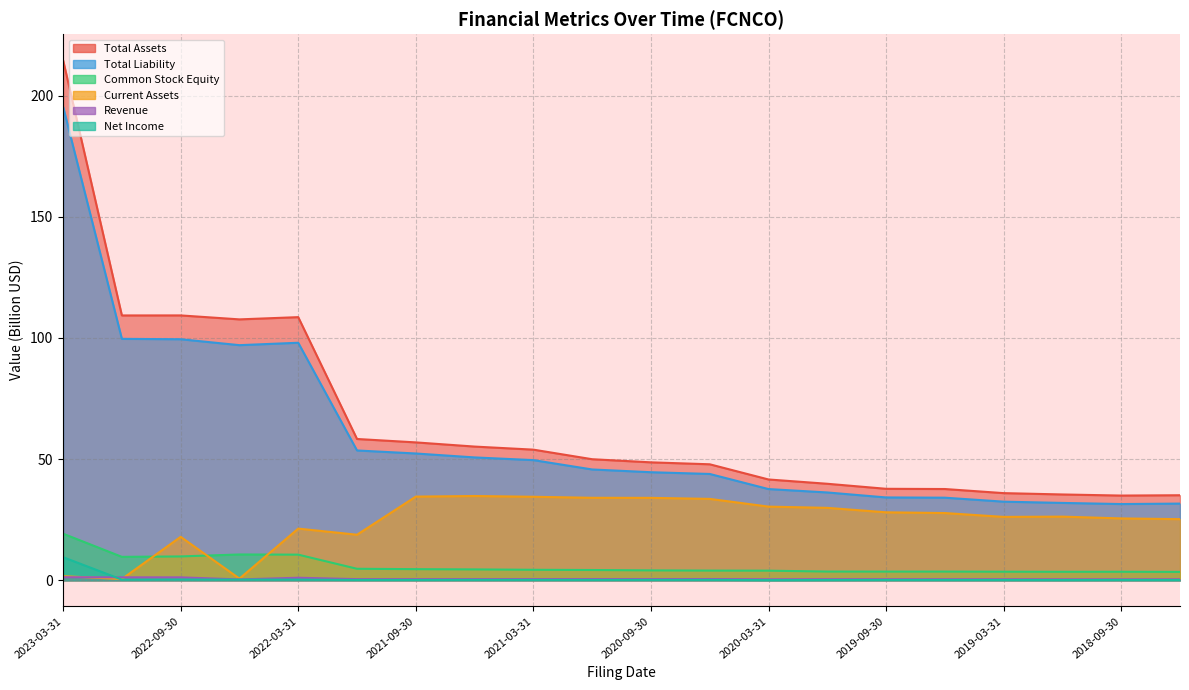

What position from the left is 2022-12-31?

2